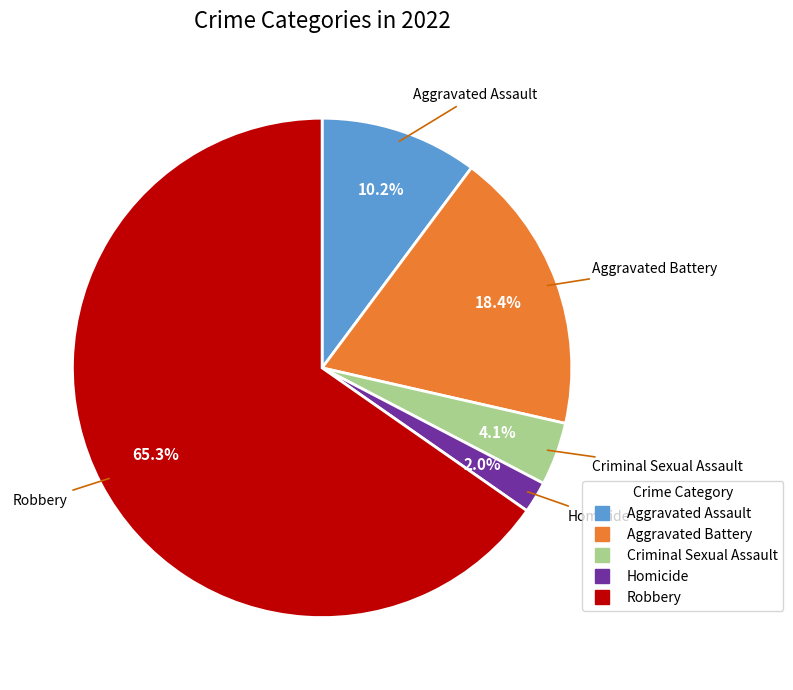

What percentage do Aggravated Assault and Robbery together represent?

75.5%